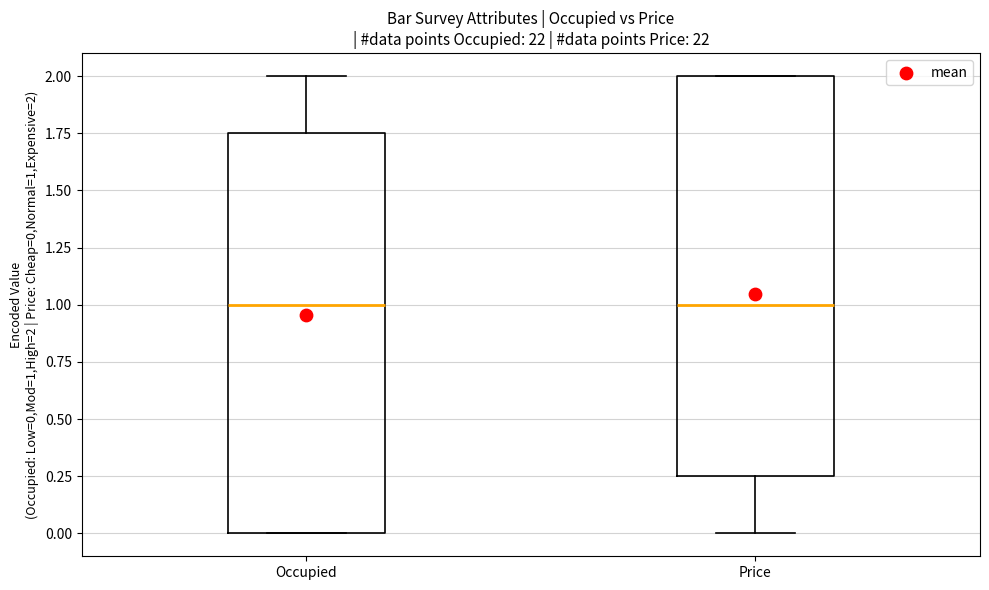

Reading left to right, read every box against the y-axis: the position of its median line, the range the box covers, and the ends of its whiskers. The values are not printed on the chart, so give them approximately, as read against the axis.

Occupied: median 1.00, box 0.00 to 1.75, whiskers 0.00 to 2.00
Price: median 1.00, box 0.25 to 2.00, whiskers 0.00 to 2.00